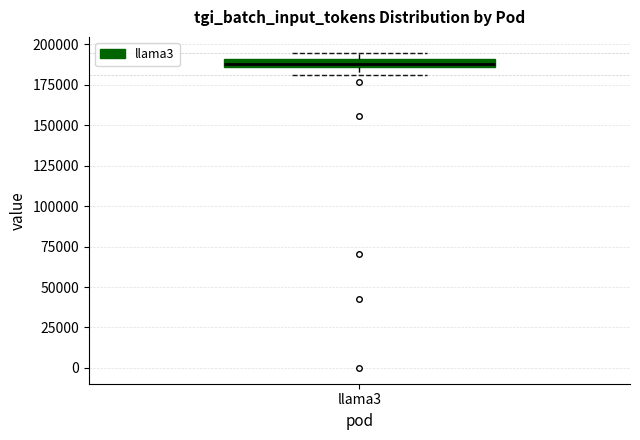

Where is the lower edge of the box for llama3 on the y-axis? The values are not printed on the chart, so give them approximately, as read against the axis.

185000